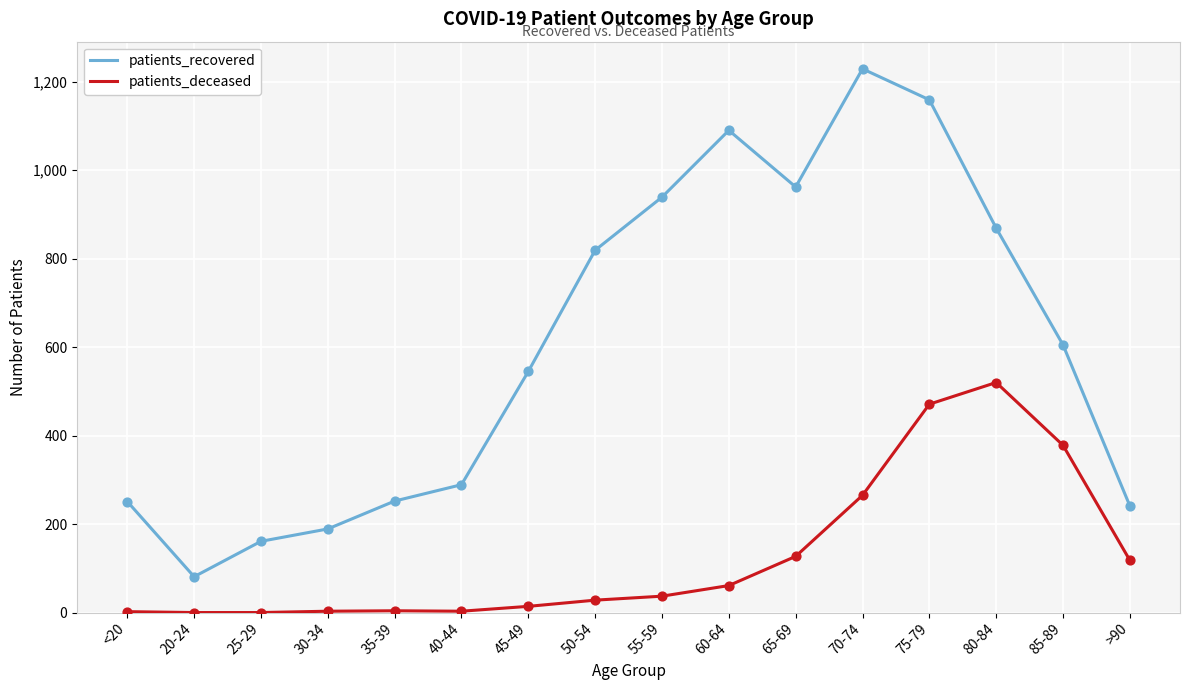

Which series has the largest range (max minus min)?

patients_recovered